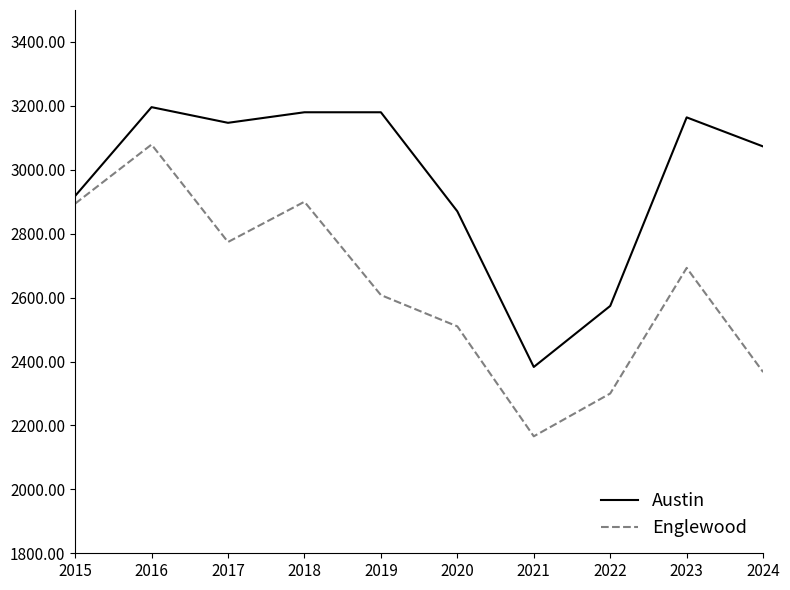

True or false: Austin and Englewood intersect in this chart.

False